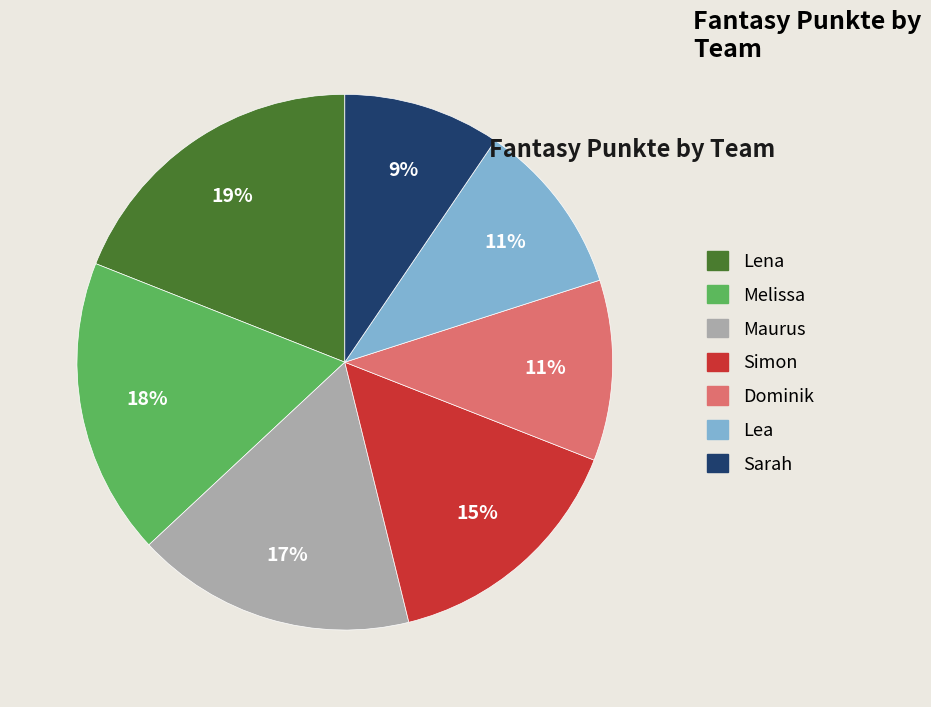

True or false: Dominik accounts for 11% of the total.

True